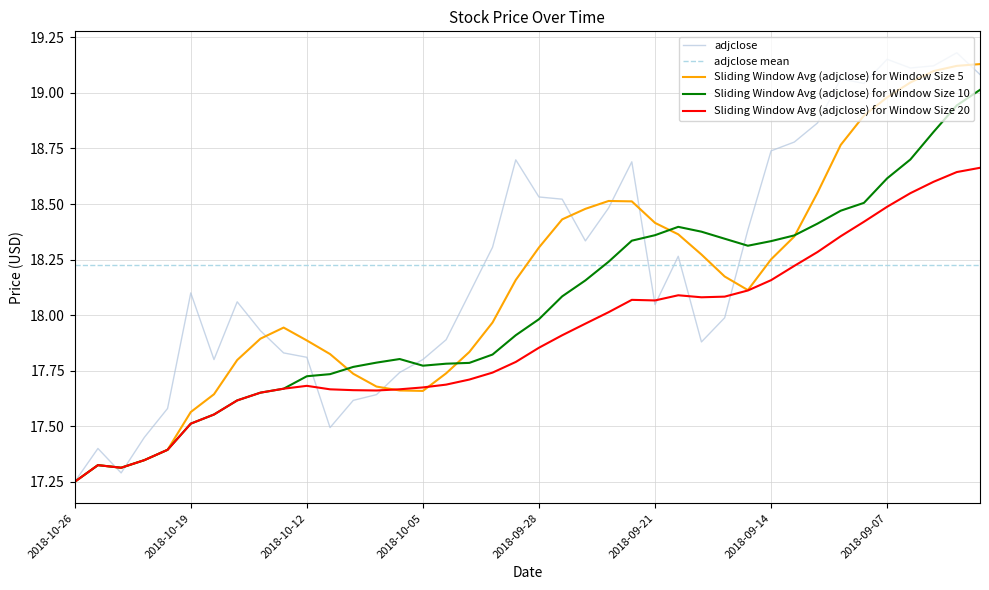

Where is Sliding Window Avg (adjclose) for Window Size 20 nearest to the value 17?

2018-10-26